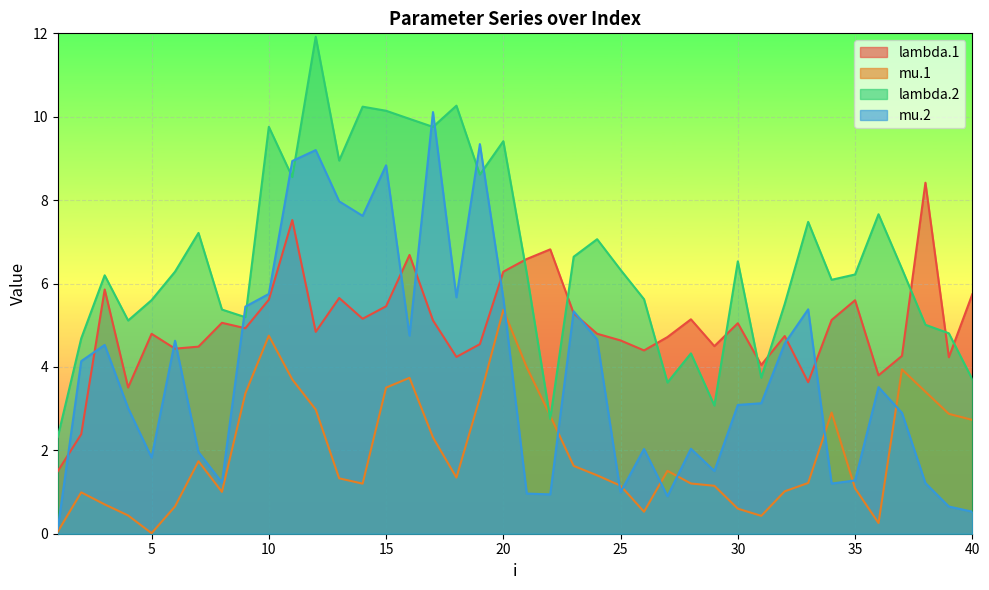

Which series changed the most between 9 and 17?

mu.2